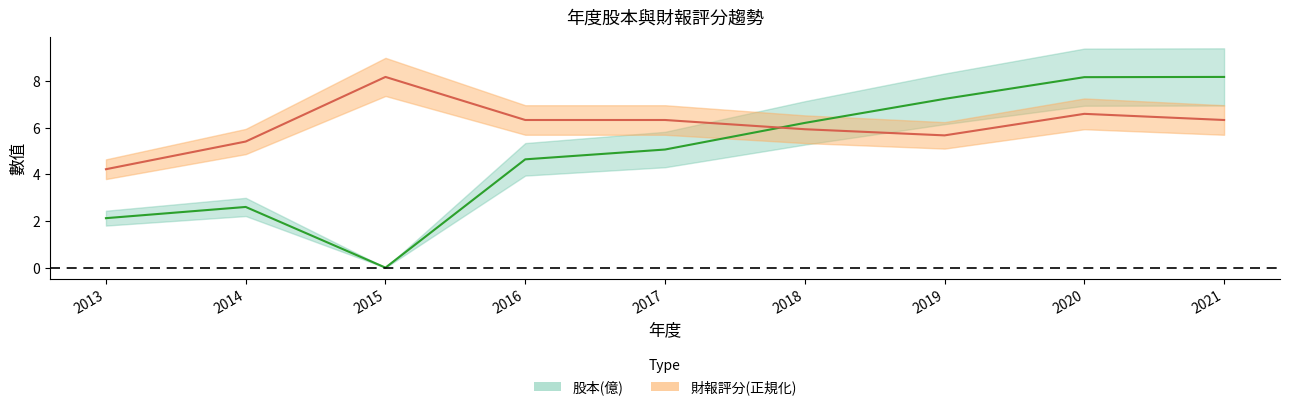

Which series ends up on top after the final intersection of 財報評分 and 股本(億)?

股本(億)